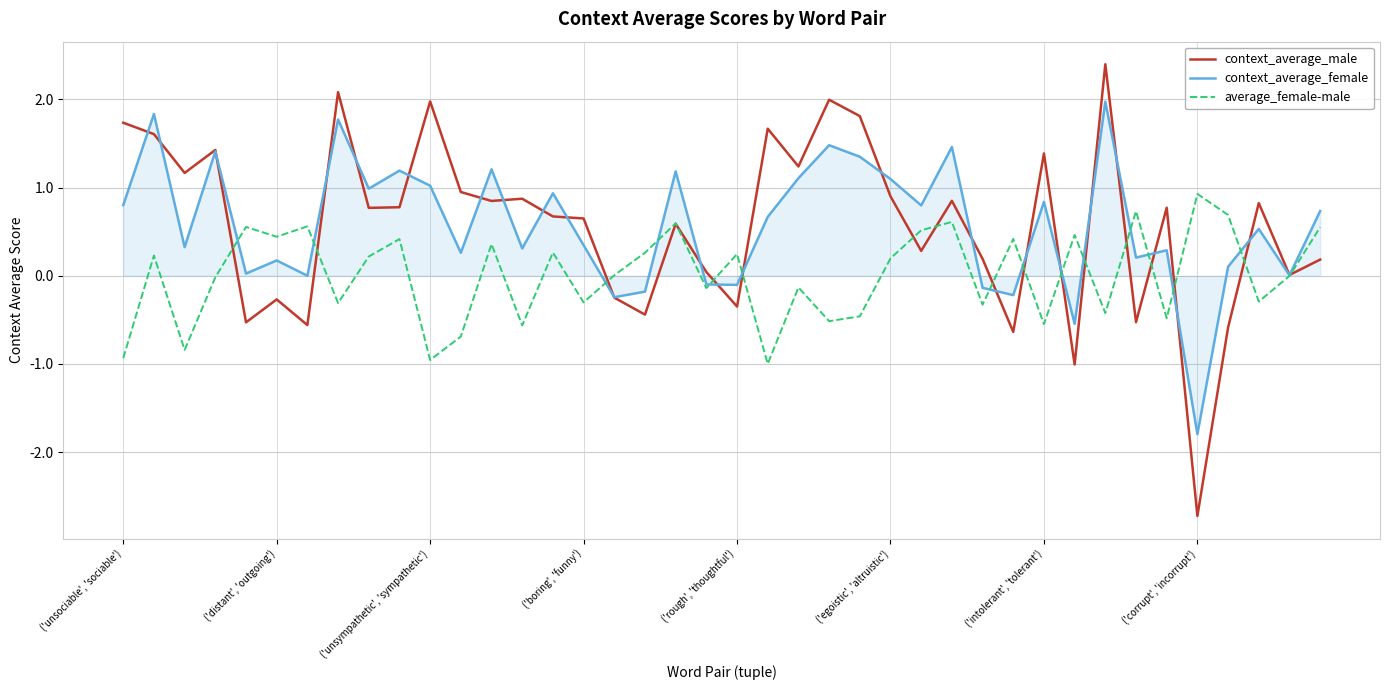

List the series in order of their peak value, lowest first.

average_female-male, context_average_female, context_average_male